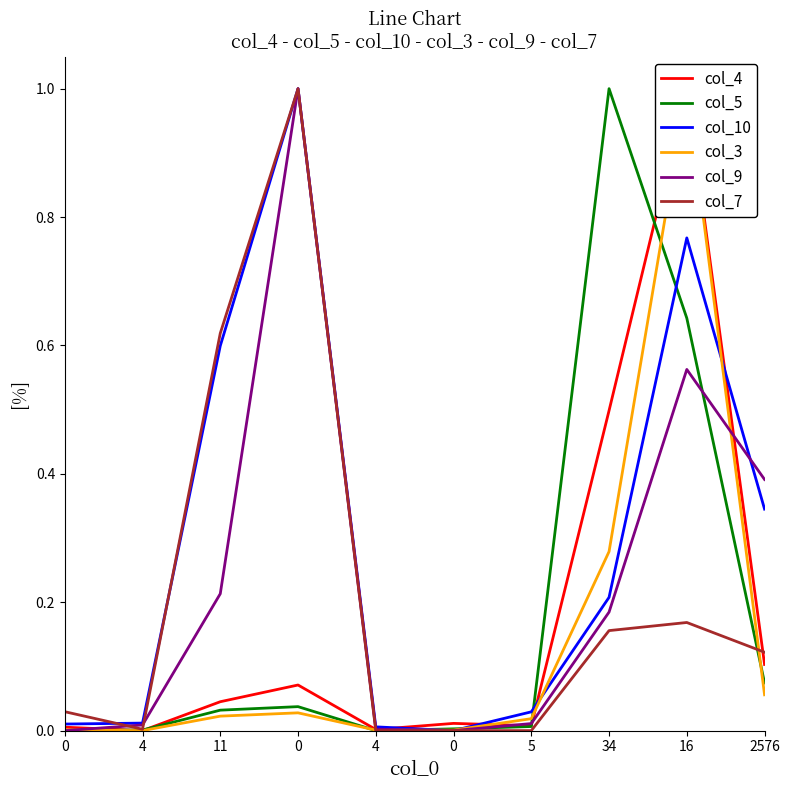

At which category is the sum across all series the highest?

16